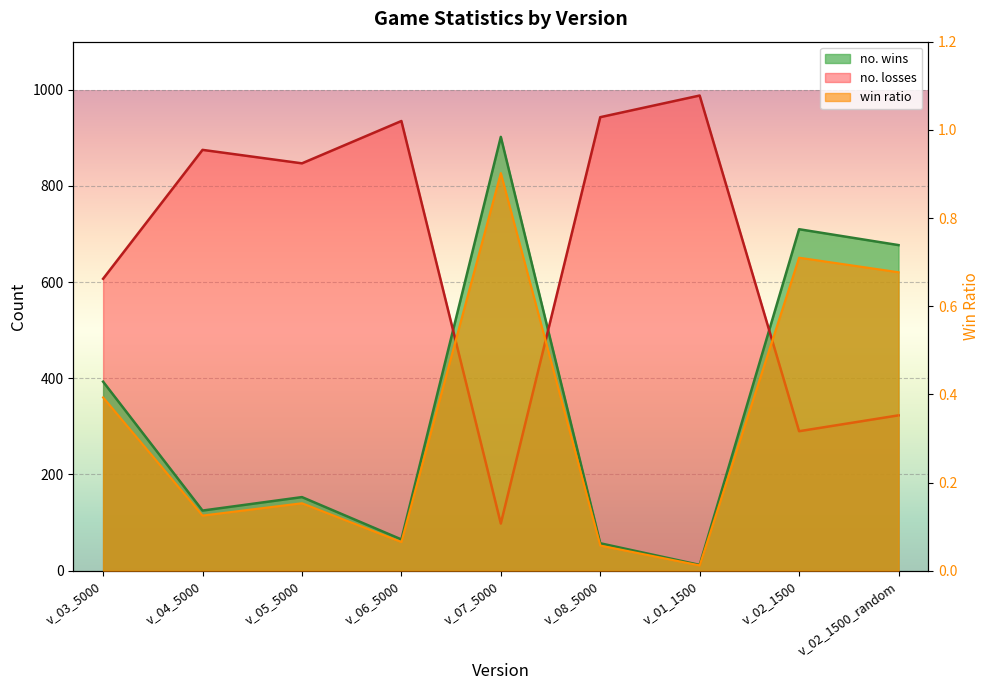

What is the sum of all no. losses values?

5906.0